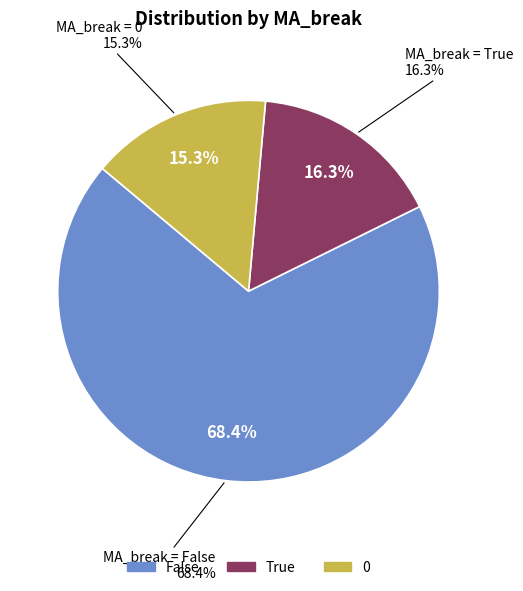

How many segments does this pie chart have?

3